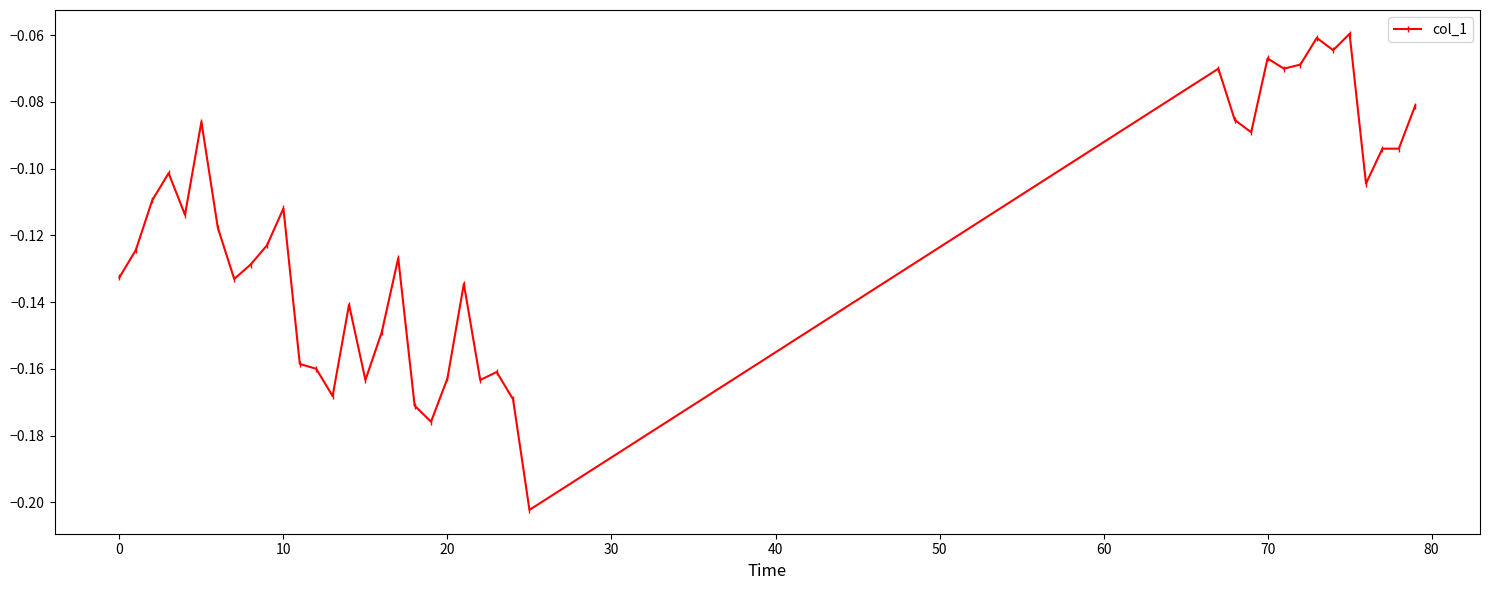

True or false: the data has more than 0 interior local peaks.

True